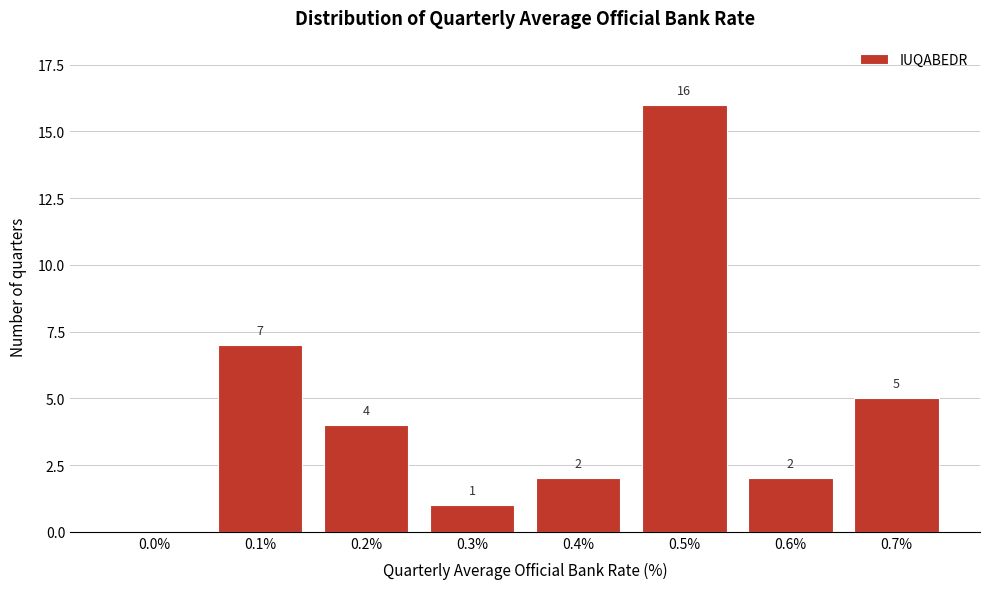

Reading left to right, transcribe all the data shown in this chart.

0.0%=0	0.1%=7	0.2%=4	0.3%=1	0.4%=2	0.5%=16	0.6%=2	0.7%=5